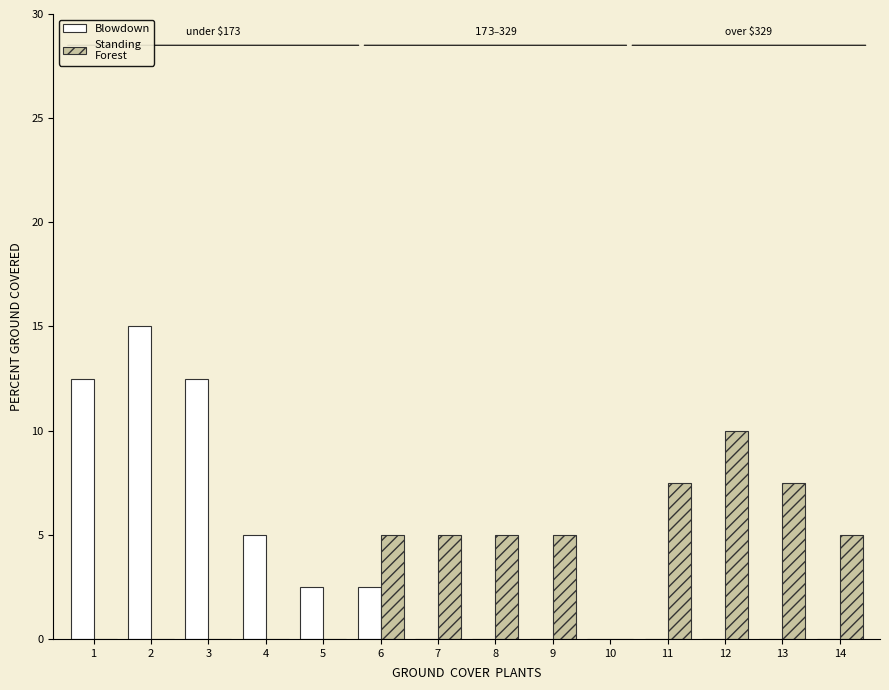

What is the total value across all series at 4?

5.0